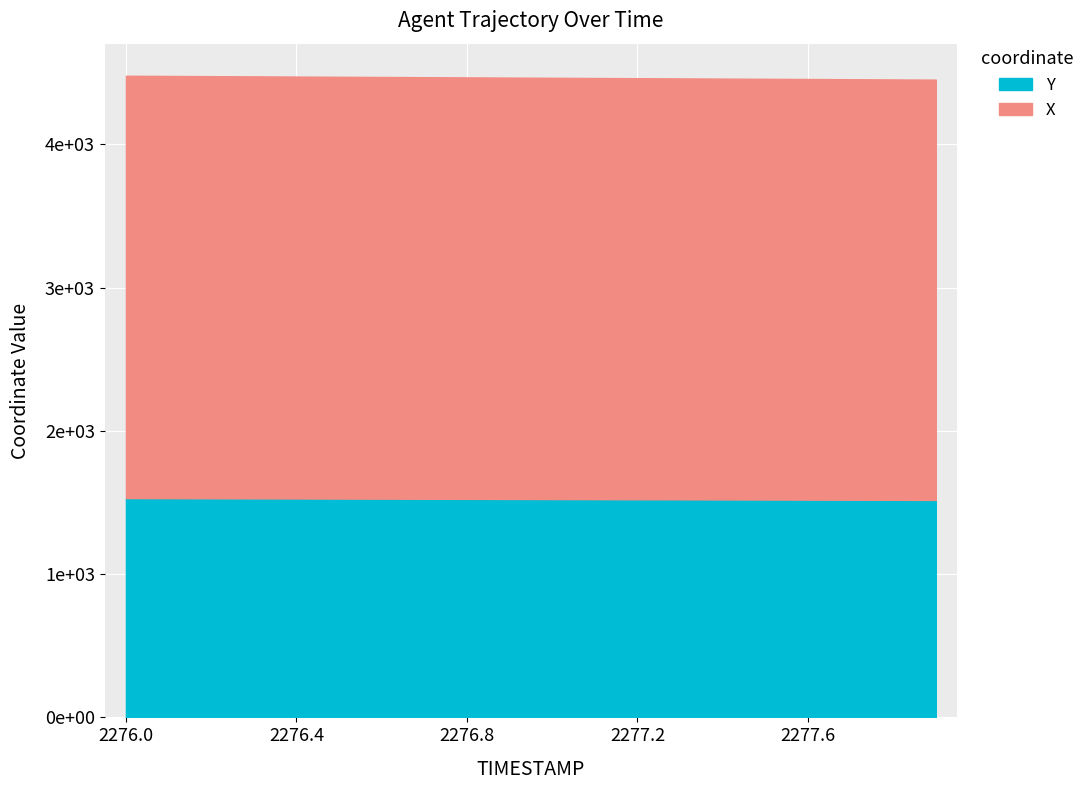

At which label does X first exceed 2942?

2276.0